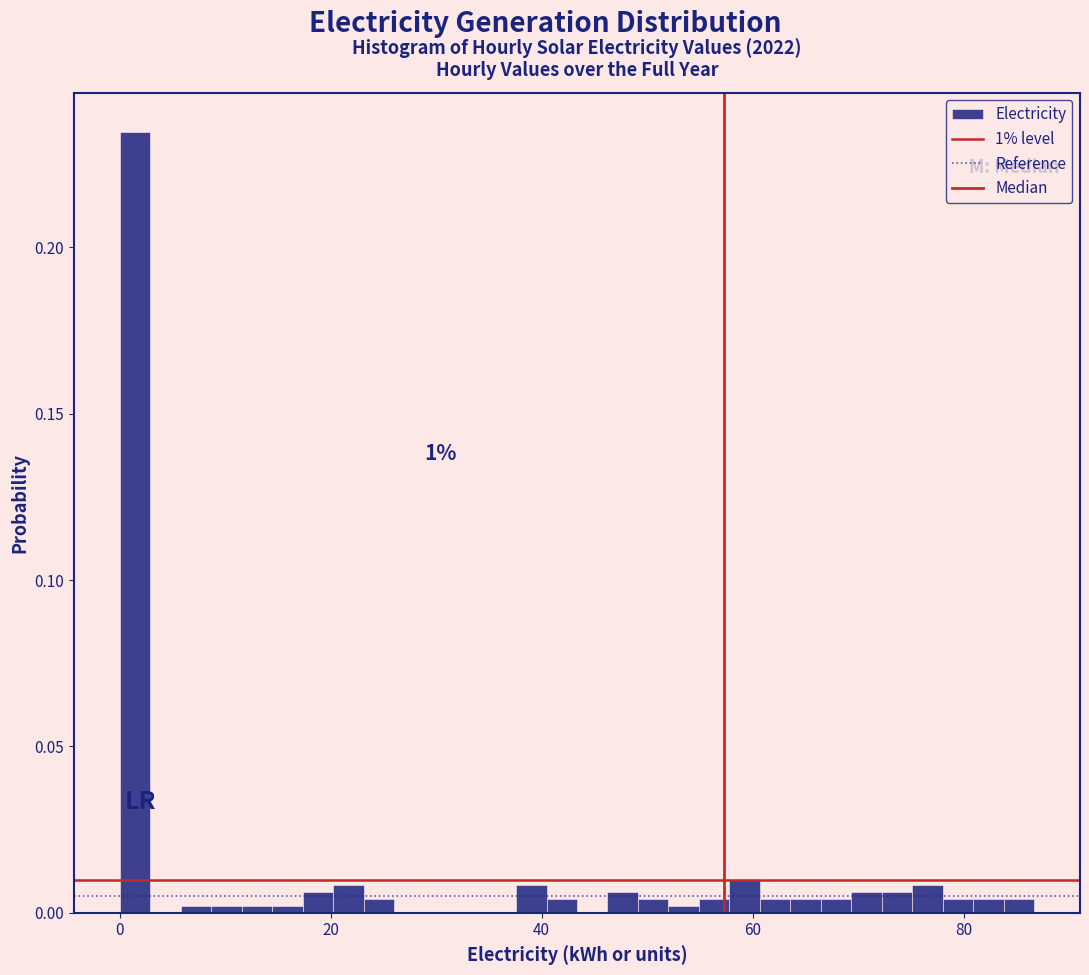

Read against the x-axis, roughly where is the centre of the tallest bar?

2